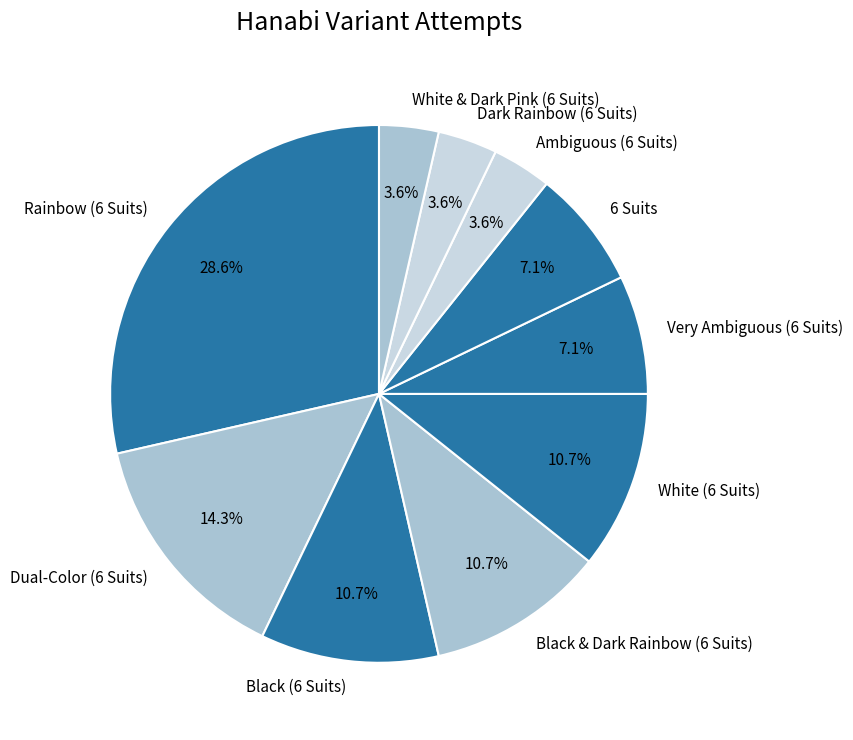

Does 6 Suits account for over 50% of the chart?

No